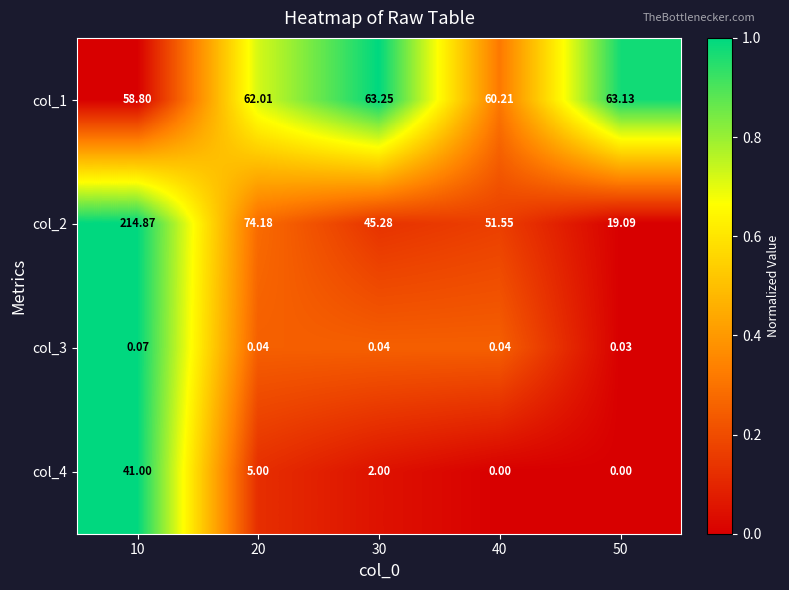

Is the value of col_2 at 30 greater than the value of col_4 at 30?

Yes